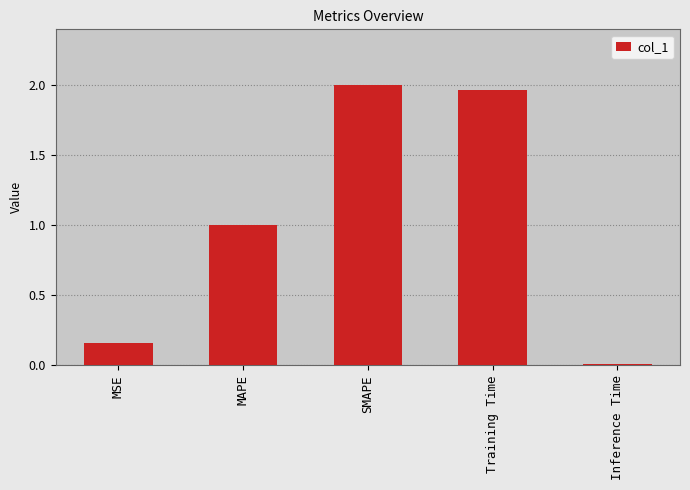

Which category has the highest value across all series?

SMAPE